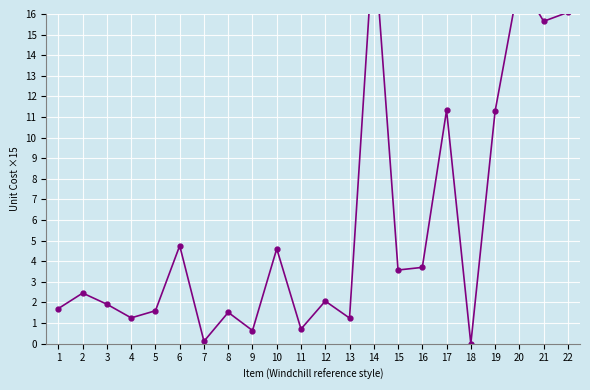

What is the value of the 20th point from the left?

17.7